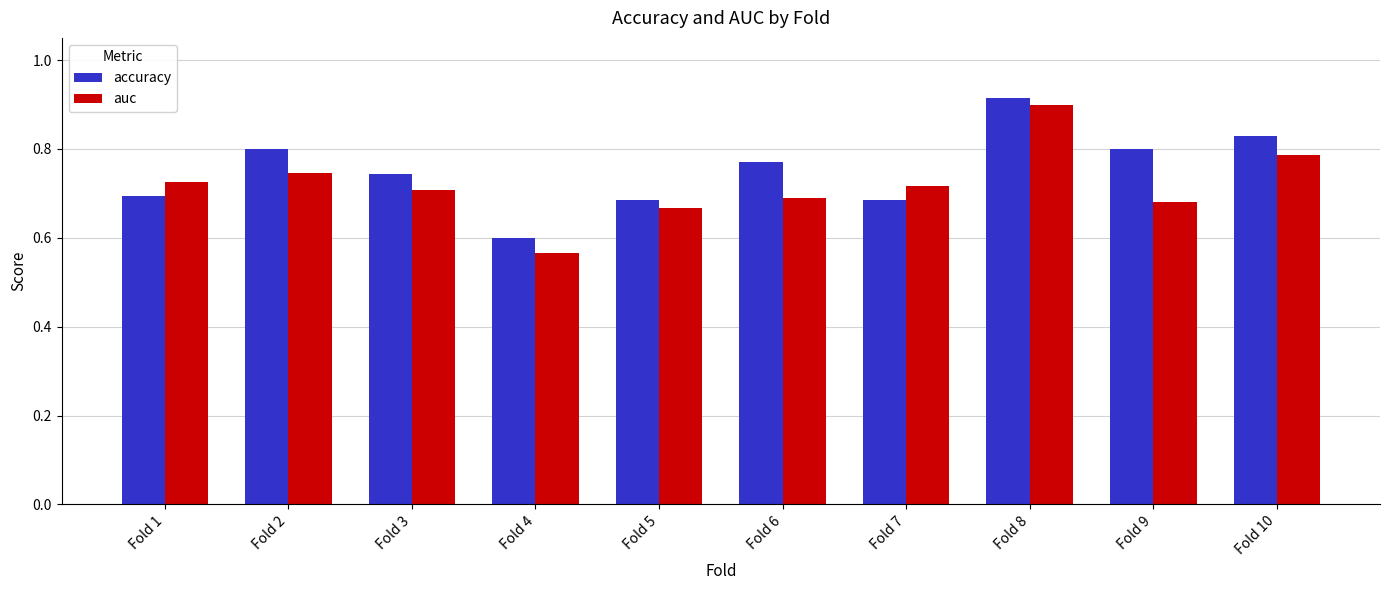

Between Fold 1 and Fold 4, which series saw the biggest shift?

auc